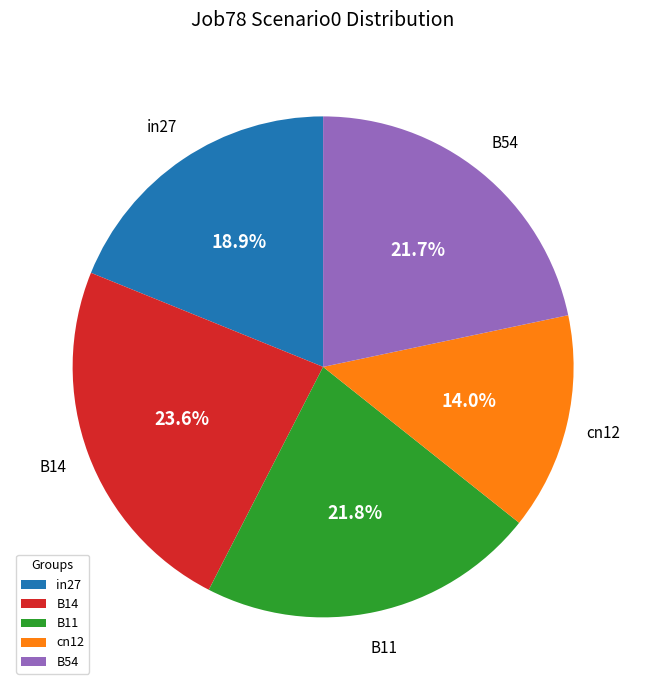

True or false: in27 accounts for 5% of the total.

False